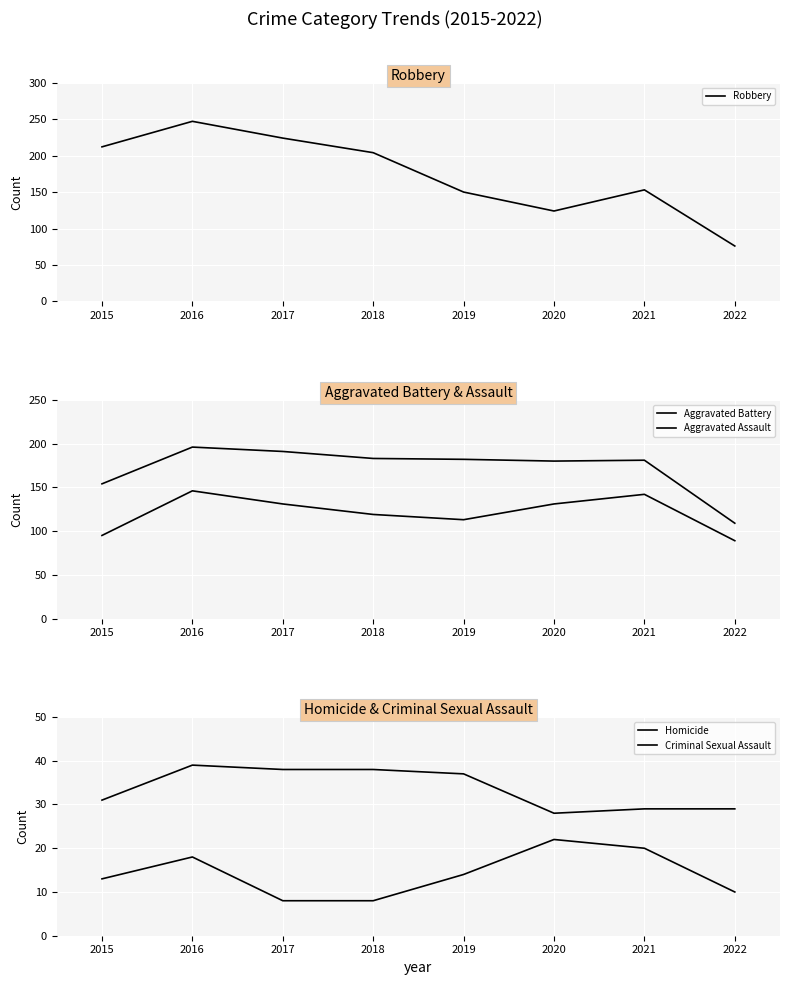

Reading left to right, what are all the values shown in this chart?

Robbery: 212	247	224	204	150	124	153	76
Aggravated Battery: 154	196	191	183	182	180	181	109
Aggravated Assault: 95	146	131	119	113	131	142	89
Homicide: 13	18	8	8	14	22	20	10
Criminal Sexual Assault: 31	39	38	38	37	28	29	29